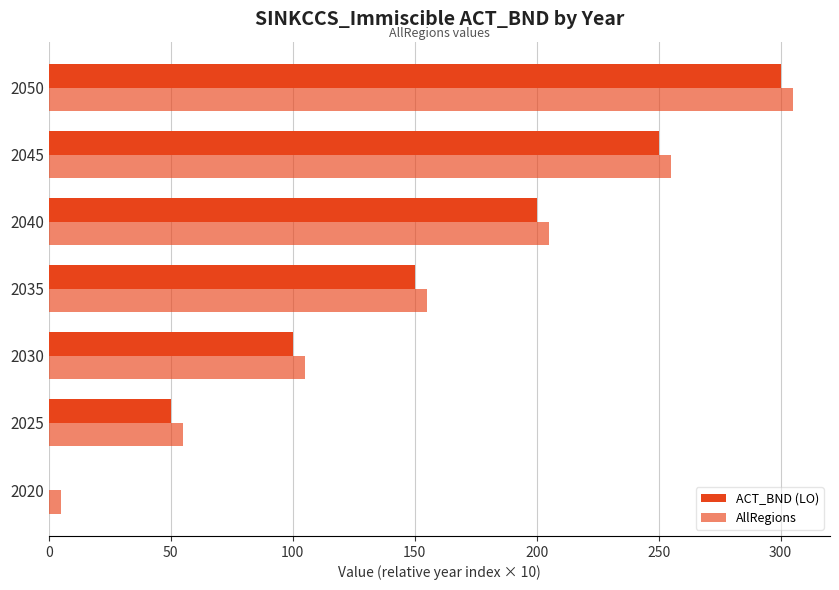

Count the number of data series in this chart.

2